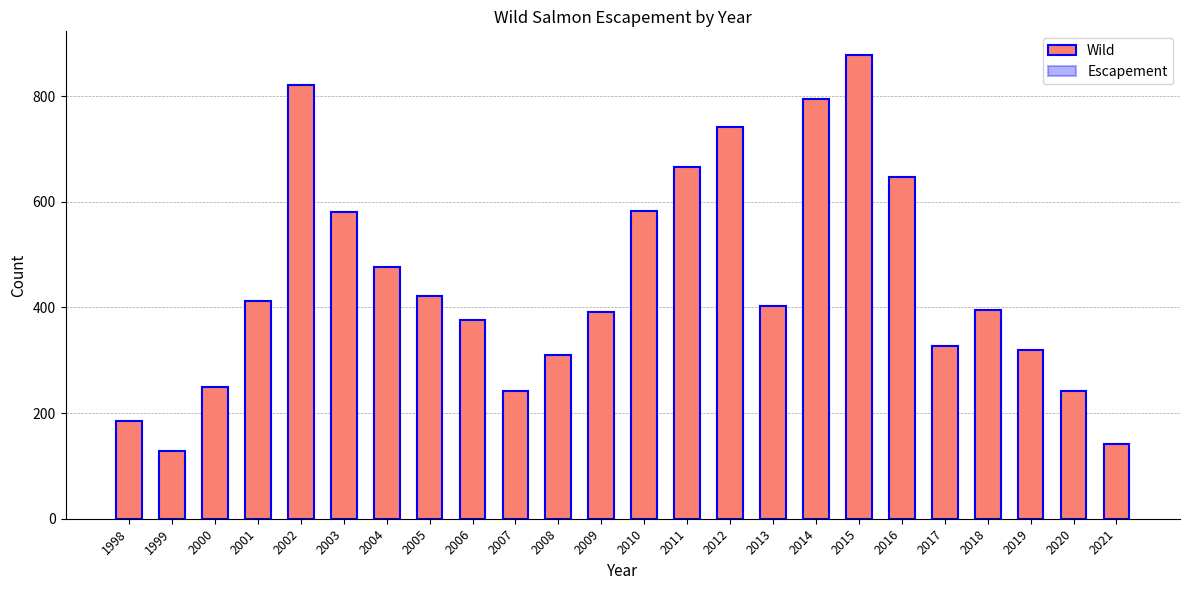

Rank the categories by Escapement value from highest to lowest.

2015, 2002, 2014, 2012, 2011, 2016, 2010, 2003, 2004, 2005, 2001, 2013, 2018, 2009, 2006, 2017, 2019, 2008, 2000, 2020, 2007, 1998, 2021, 1999